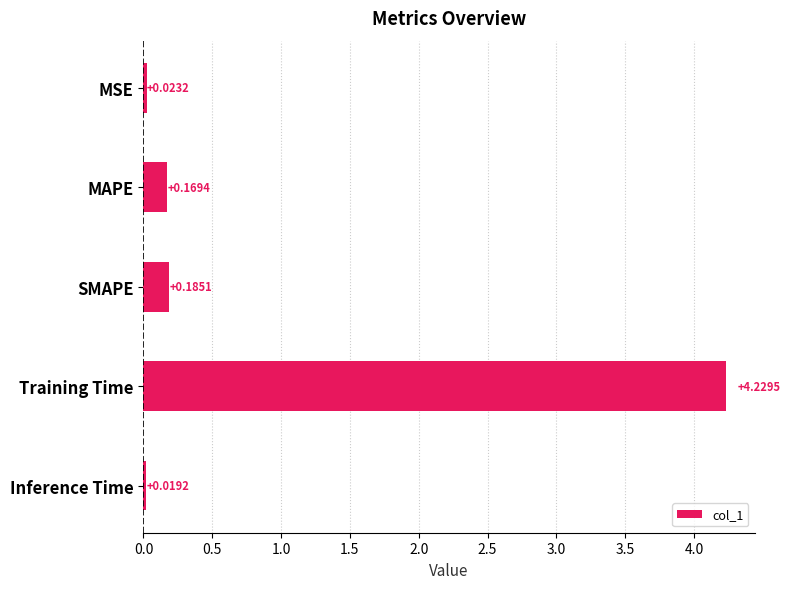

List the labels in order of value, smallest first.

Inference Time, MSE, MAPE, SMAPE, Training Time